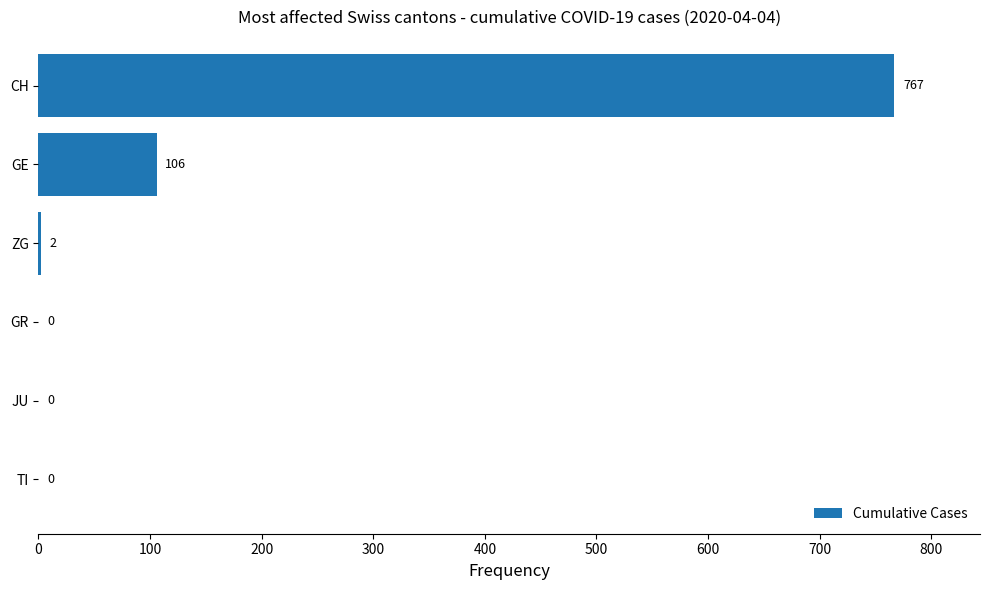

At which label is the value closest to 383?

GE